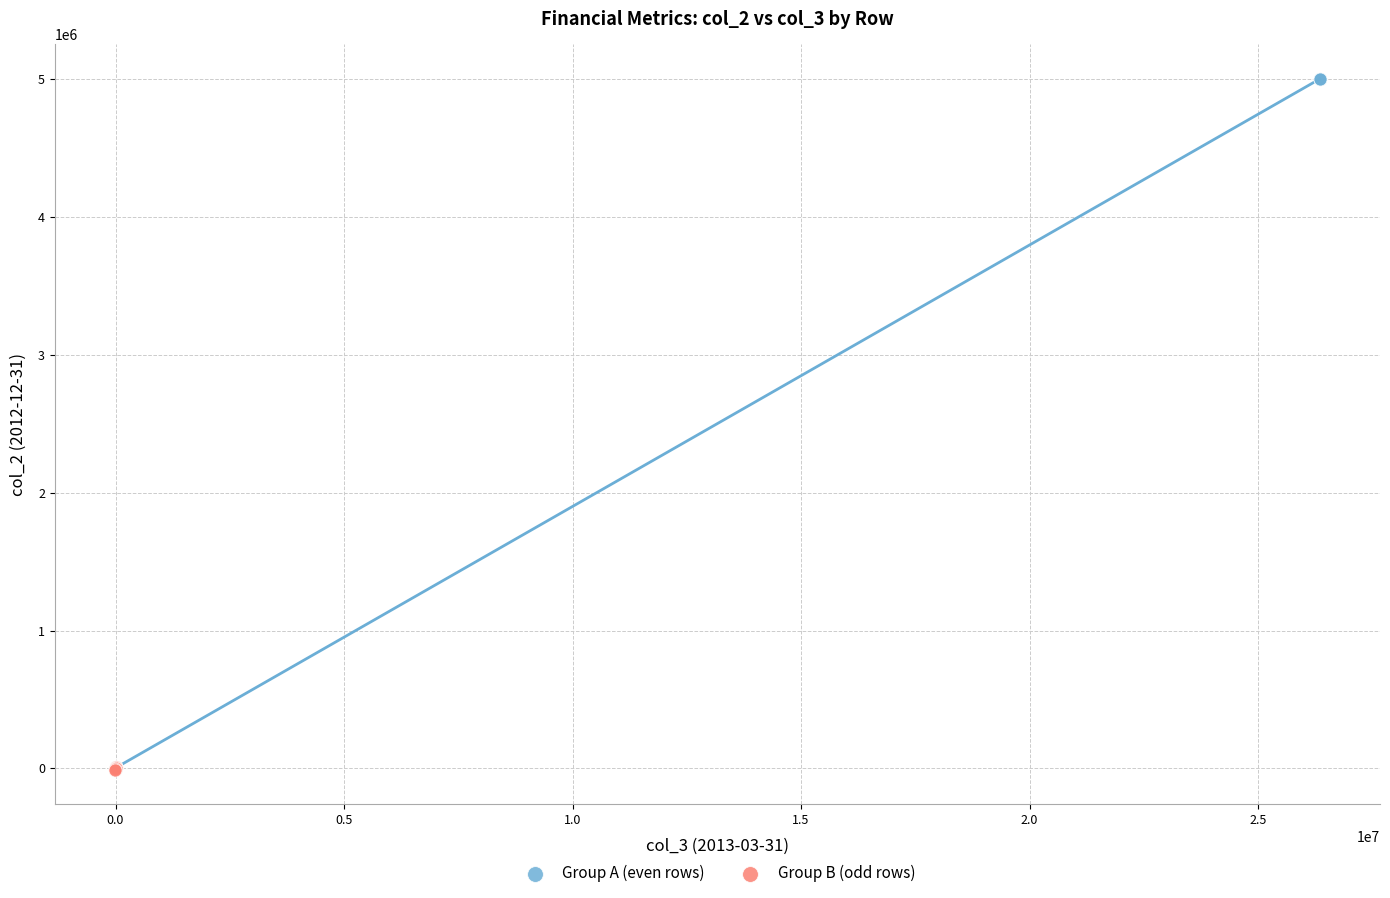

Which series has the widest spread of Y values?

Group A (even rows)